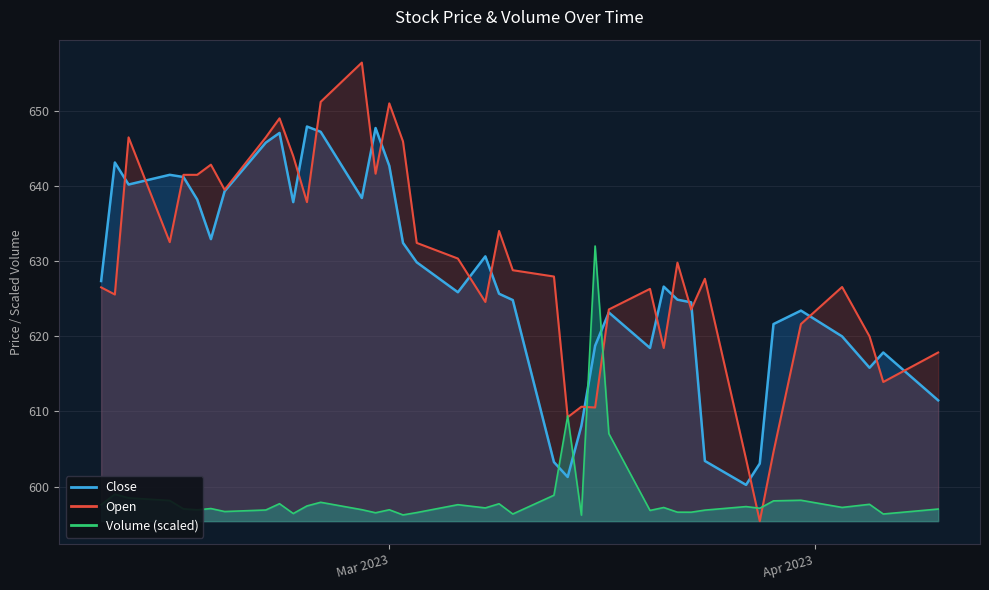

At which category does Open reach its first local peak?

2023-02-10